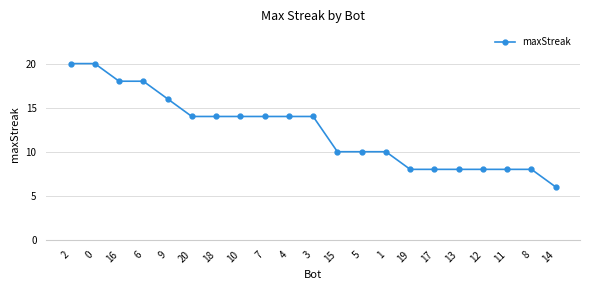

Reading left to right, list all the values displayed in this chart.

2=20	0=20	16=18	6=18	9=16	20=14	18=14	10=14	7=14	4=14	3=14	15=10	5=10	1=10	19=8	17=8	13=8	12=8	11=8	8=8	14=6